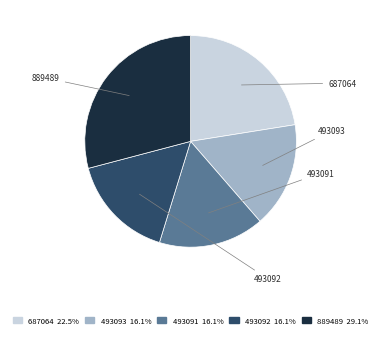

What percentage is the 493093 slice, to the nearest percent?

16%